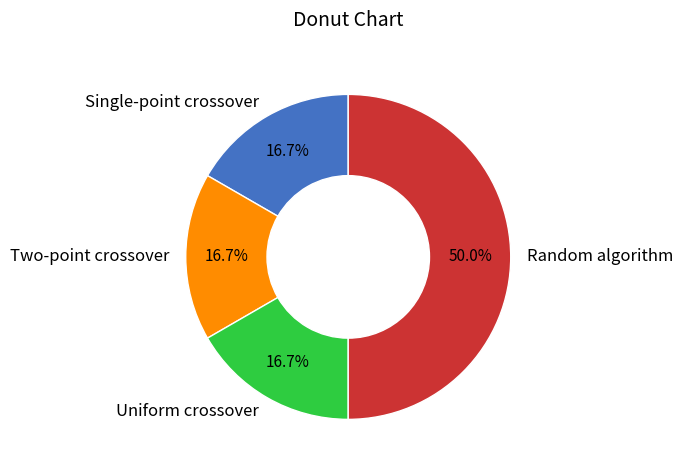

Is Uniform crossover the majority of the pie?

No